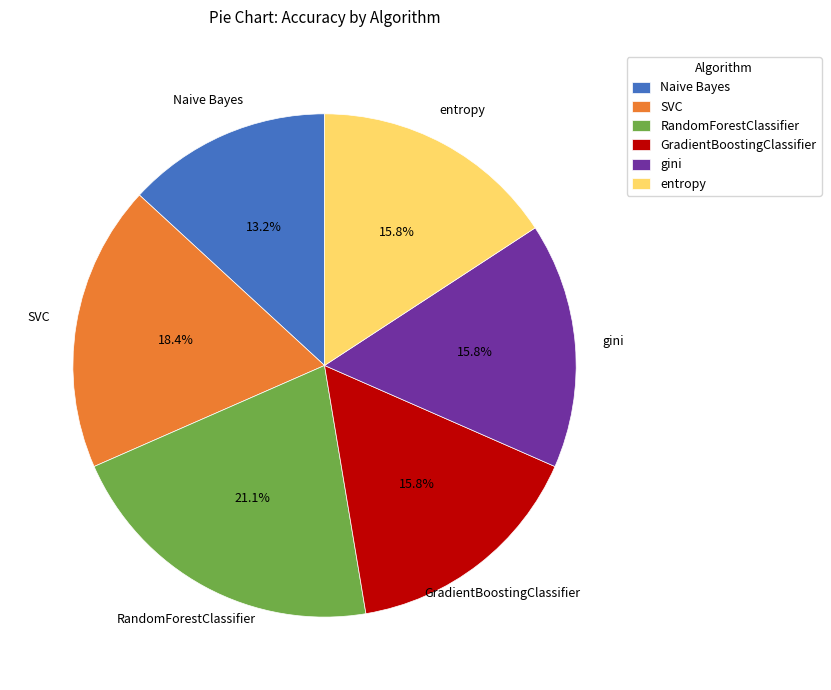

Is it true that SVC is 18% of the pie?

True